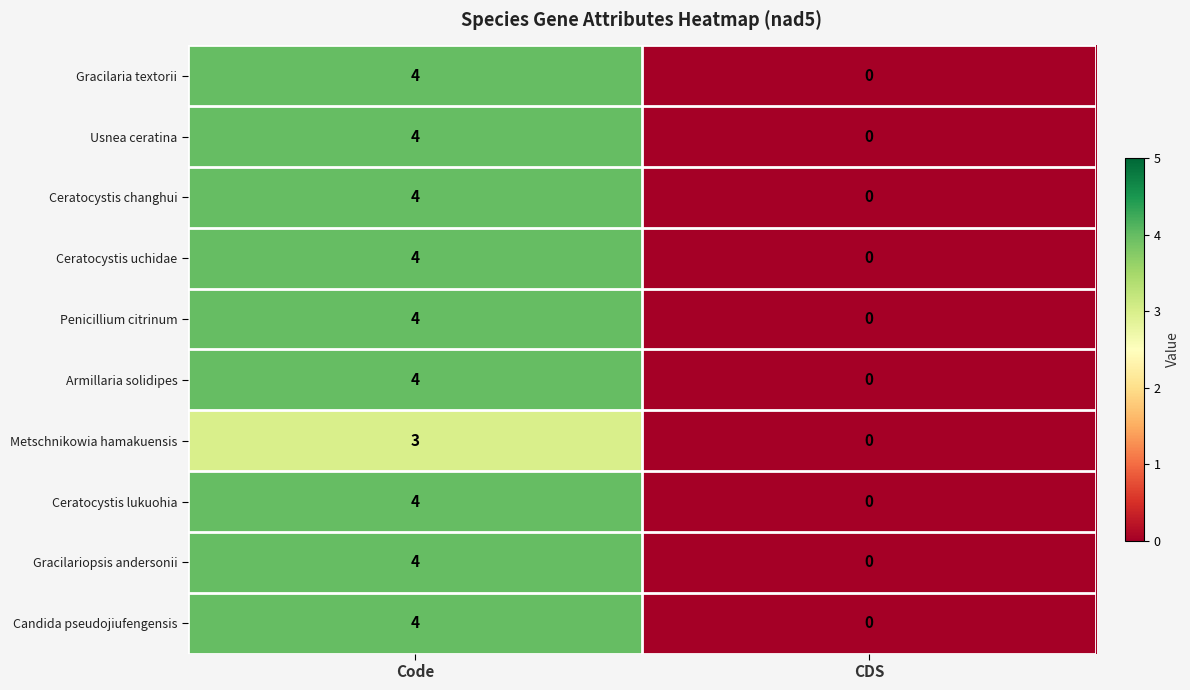

What is the difference between the maximum and minimum values in the Metschnikowia hamakuensis series?

3